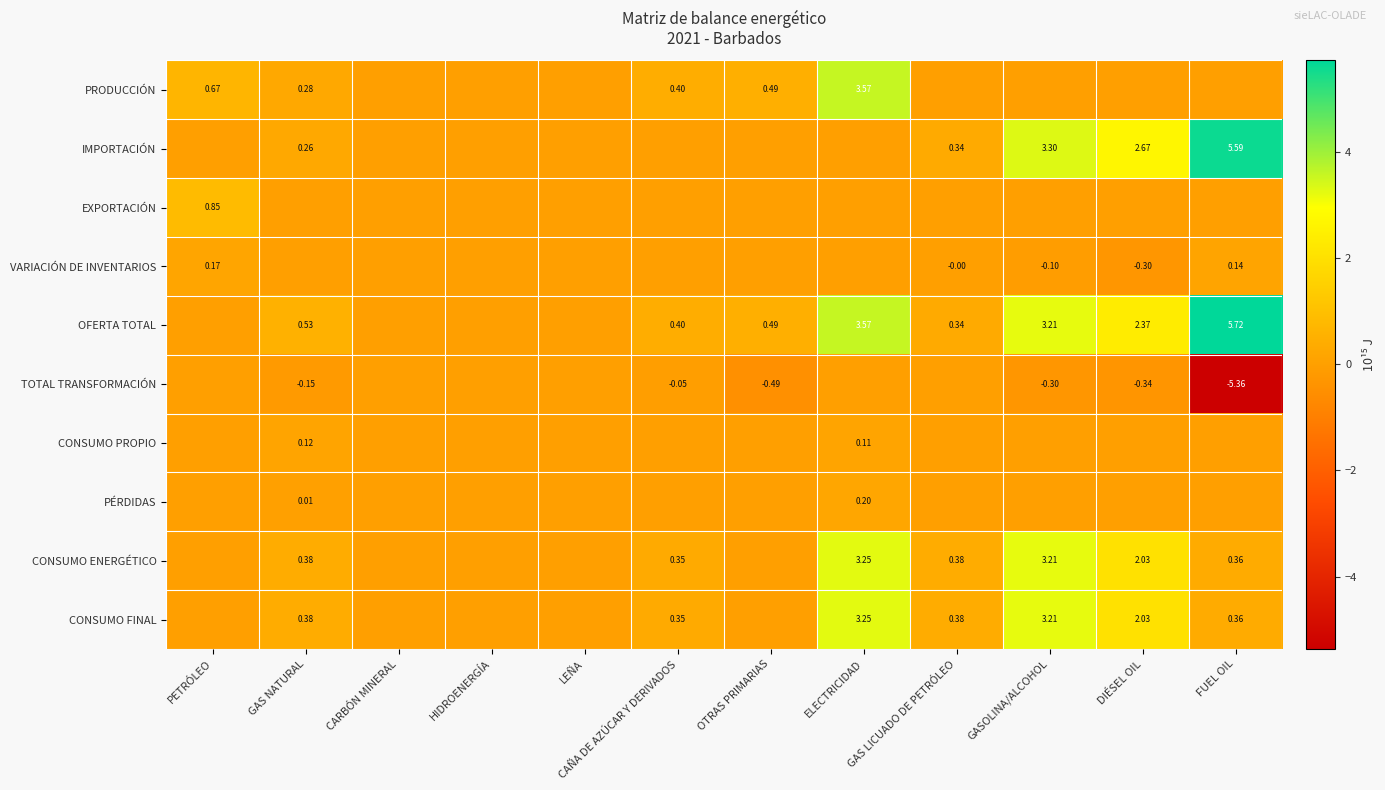

At which category is the sum across all series the highest?

ELECTRICIDAD